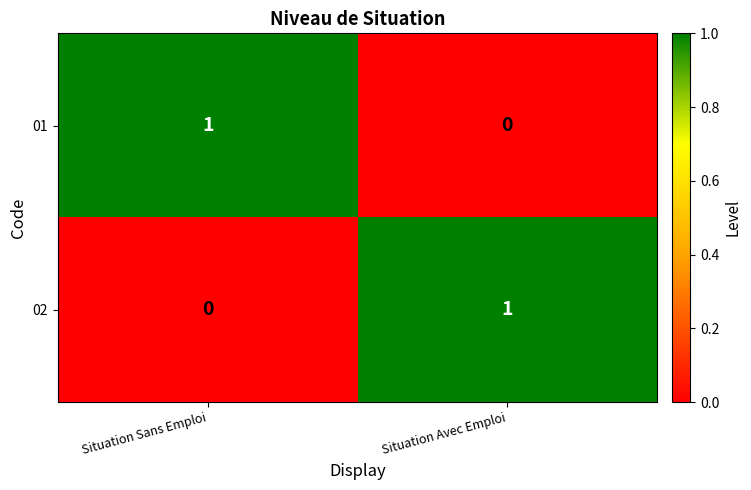

Reading left to right, extract all data points from this chart.

01: Situation Sans Emploi=1	Situation Avec Emploi=0
02: Situation Sans Emploi=0	Situation Avec Emploi=1